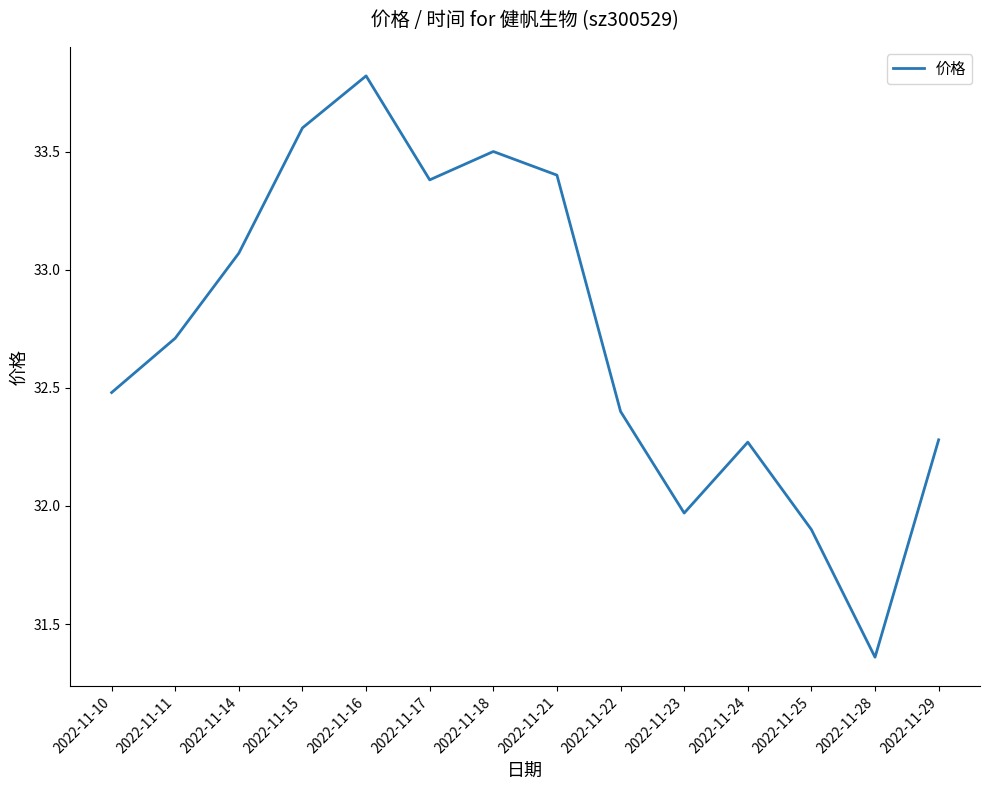

Where does the data first go above 32?

2022-11-10